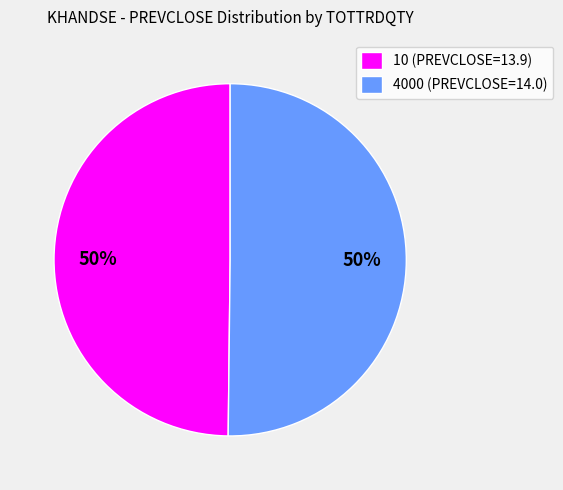

To the nearest percent, what is the average slice percentage?

50%